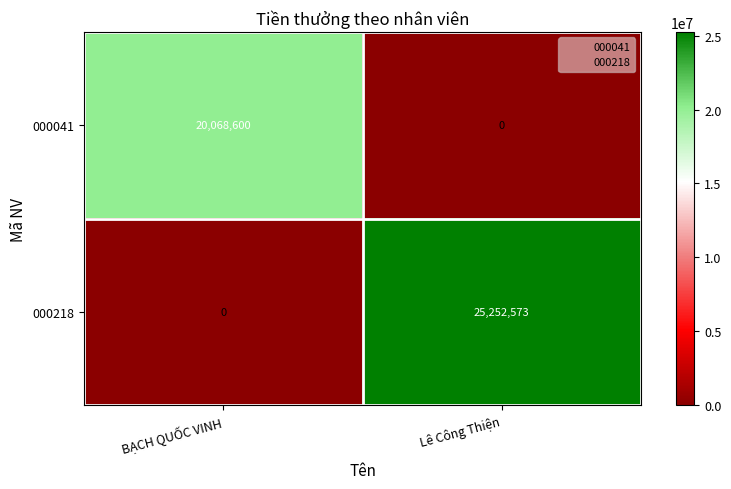

Rank the categories by 000218 value from lowest to highest.

BẠCH QUỐC VINH, Lê Công Thiện